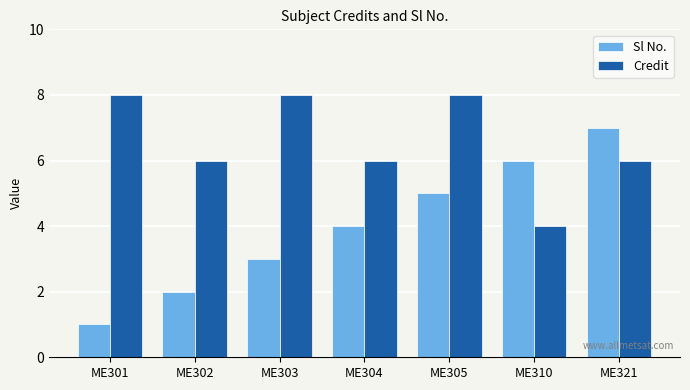

What is the sum of all Sl No. values?

28